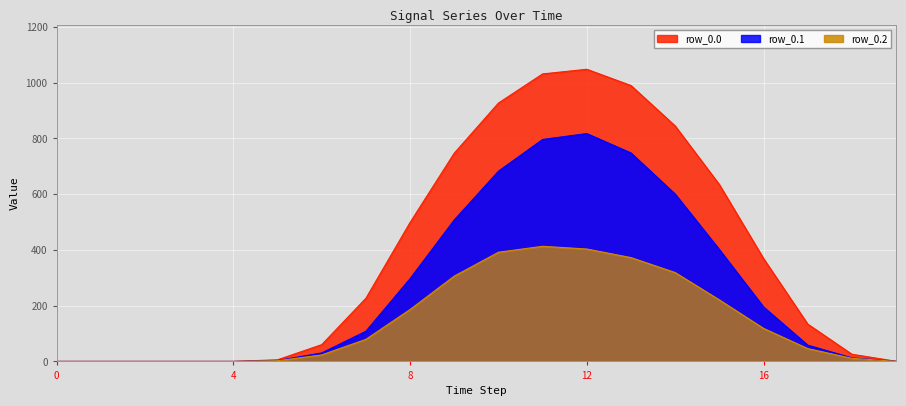

The row_0.1 series shows 0.3 at 19. True or false?

False